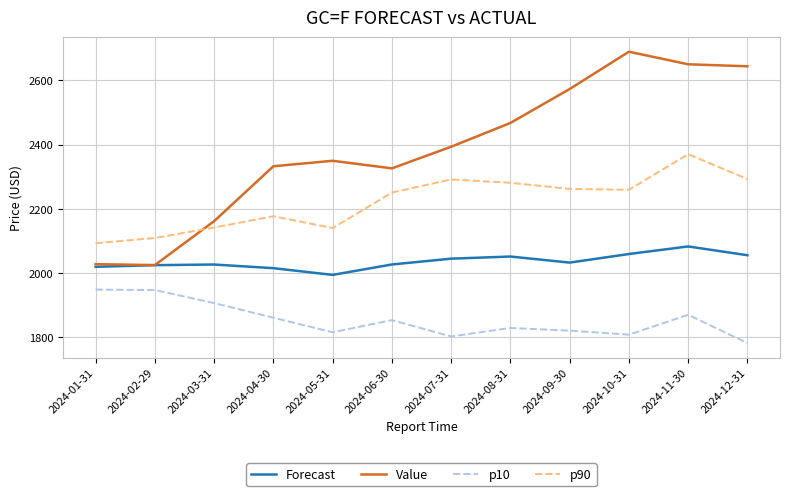

What is the sum of the Value values at 2024-06-30 and 2024-10-31?

5015.0